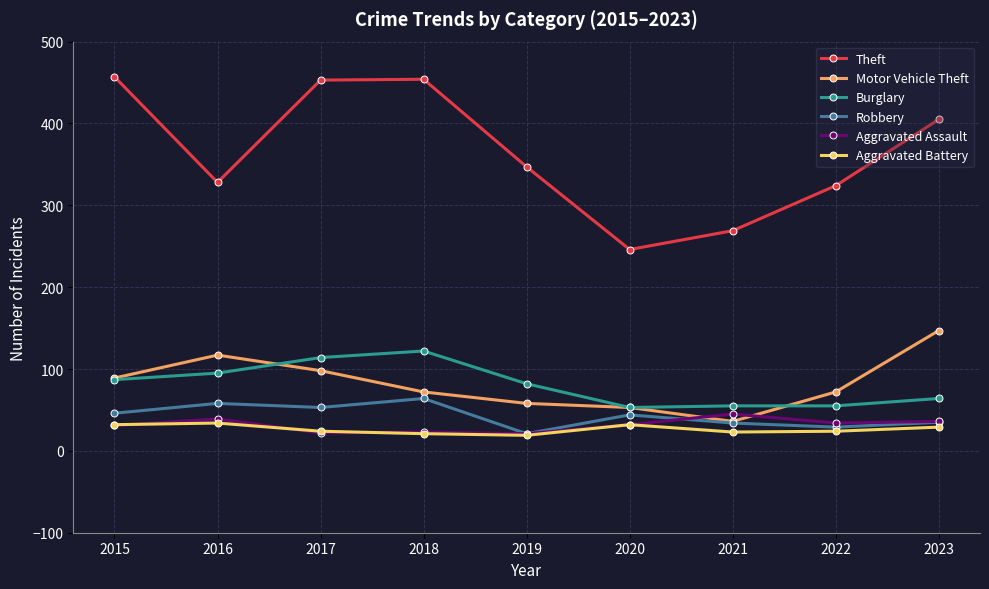

What is the maximum value for Aggravated Assault?

45